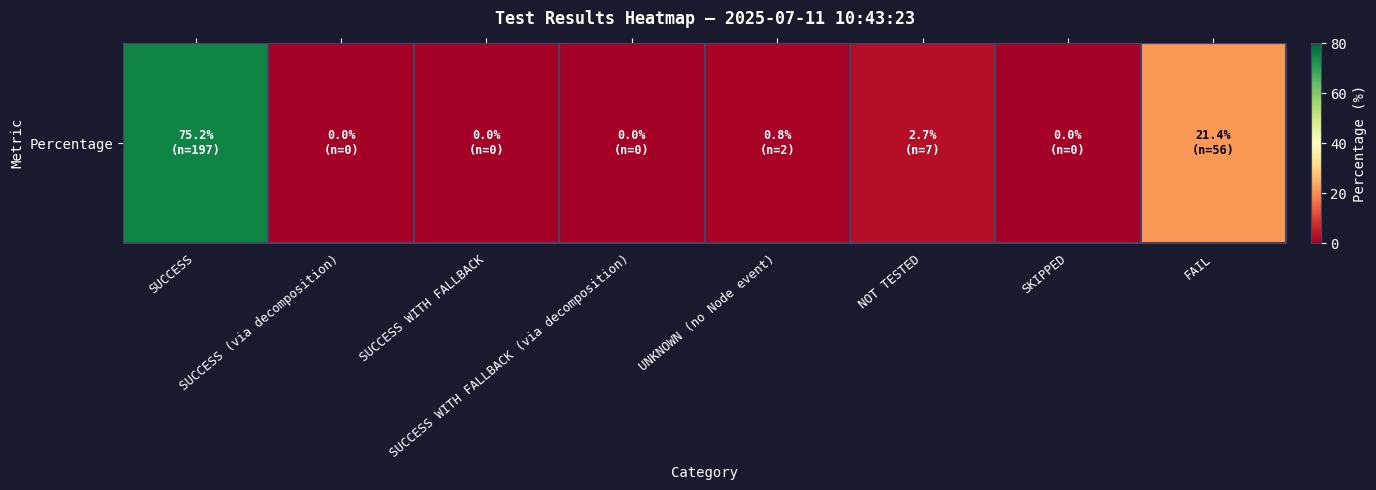

Reading left to right, extract all data points from this chart.

SUCCESS=75.2	SUCCESS (via decomposition)=0.0	SUCCESS WITH FALLBACK=0.0	SUCCESS WITH FALLBACK (via decomposition)=0.0	UNKNOWN (no Node event)=0.8	NOT TESTED=2.7	SKIPPED=0.0	FAIL=21.4